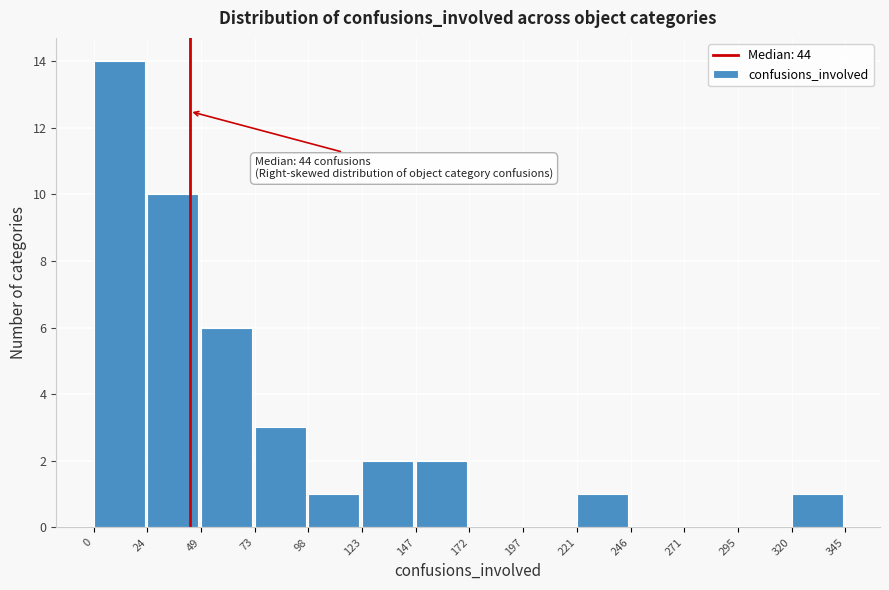

Over which range of the x-axis is the bar tallest?

0 to 24